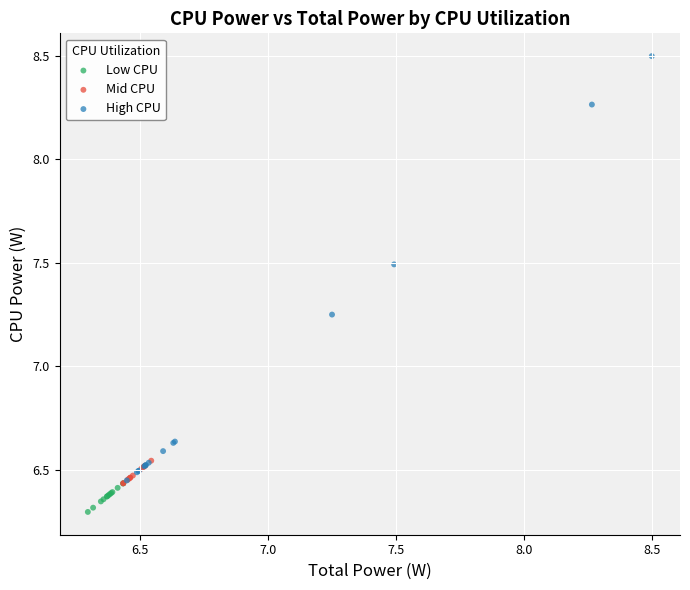

Which series reaches the maximum Y coordinate?

High CPU